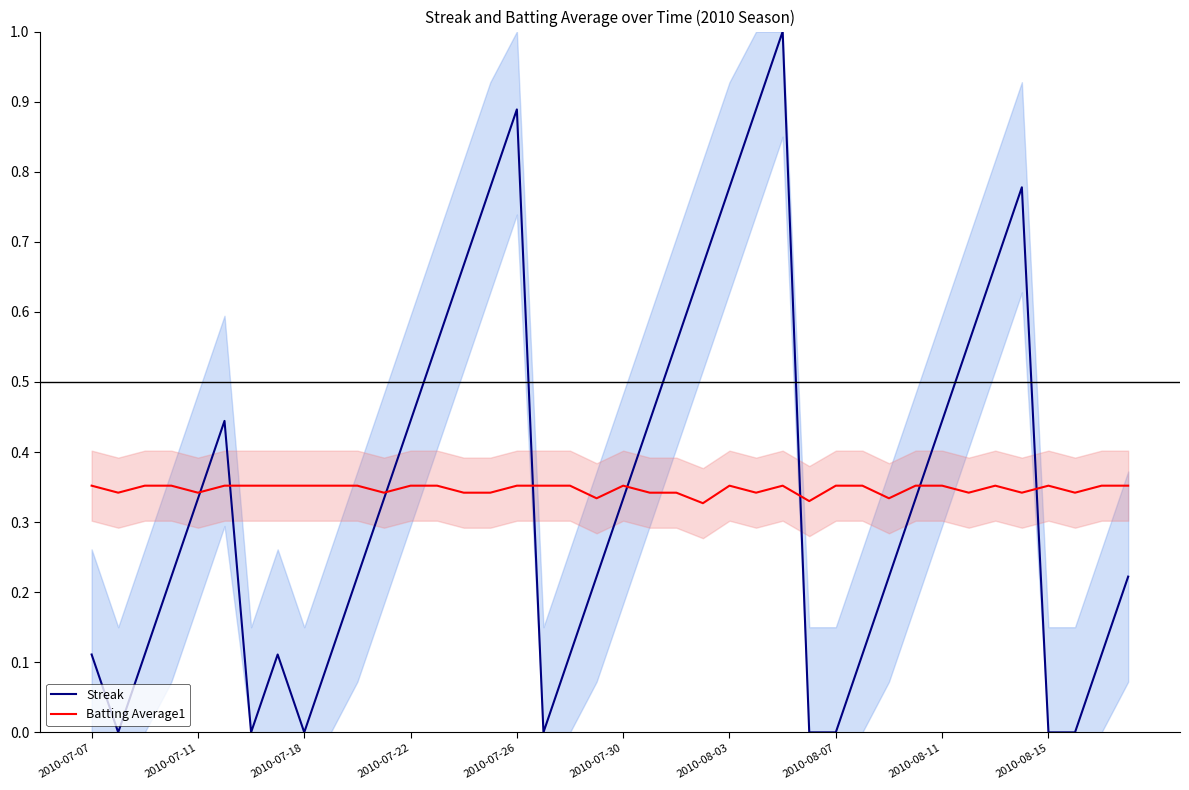

True or false: Streak and Batting Average1 intersect in this chart.

True